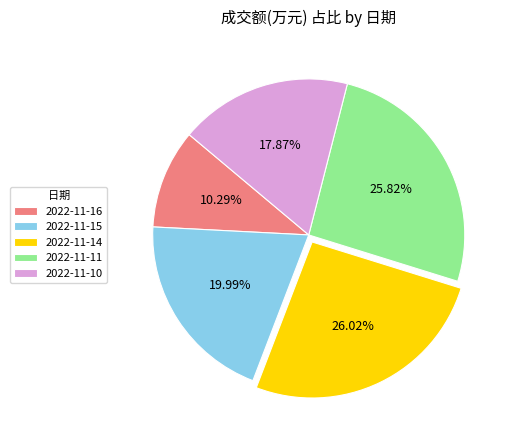

To the nearest percent, what percentage of the pie is 2022-11-14?

26%